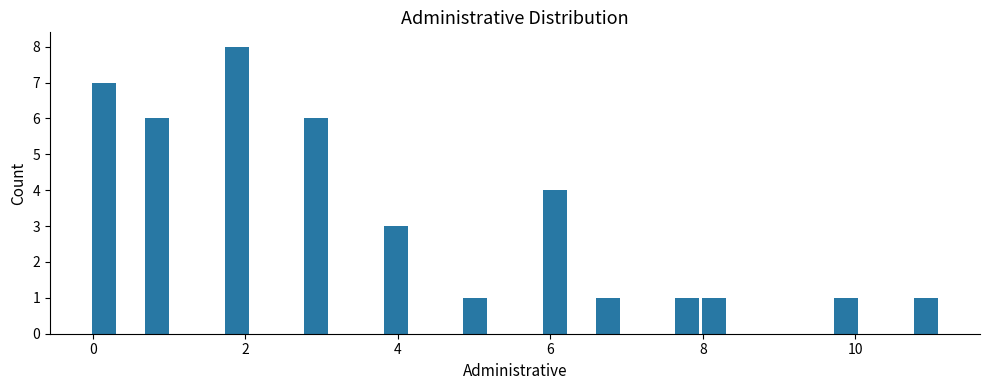

Around what value on the x-axis is the tallest bar? Give the approximate position of its centre, as read against the axis.

1.8